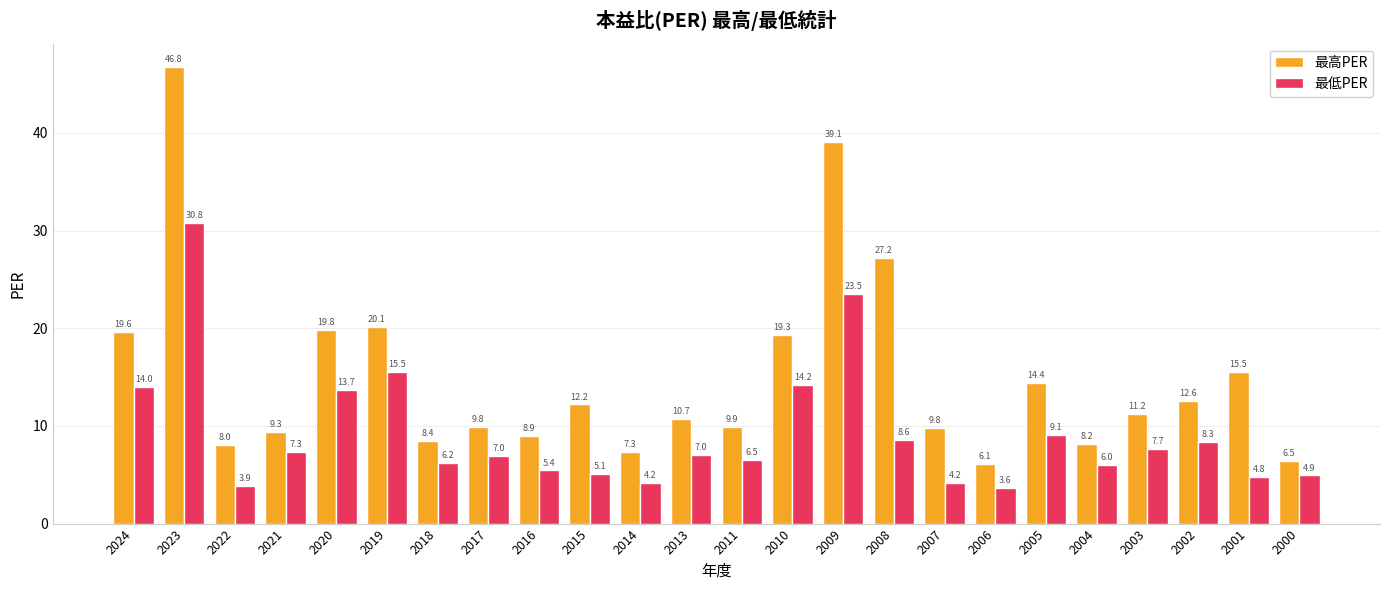

What are all the series names shown in the legend?

最高PER, 最低PER